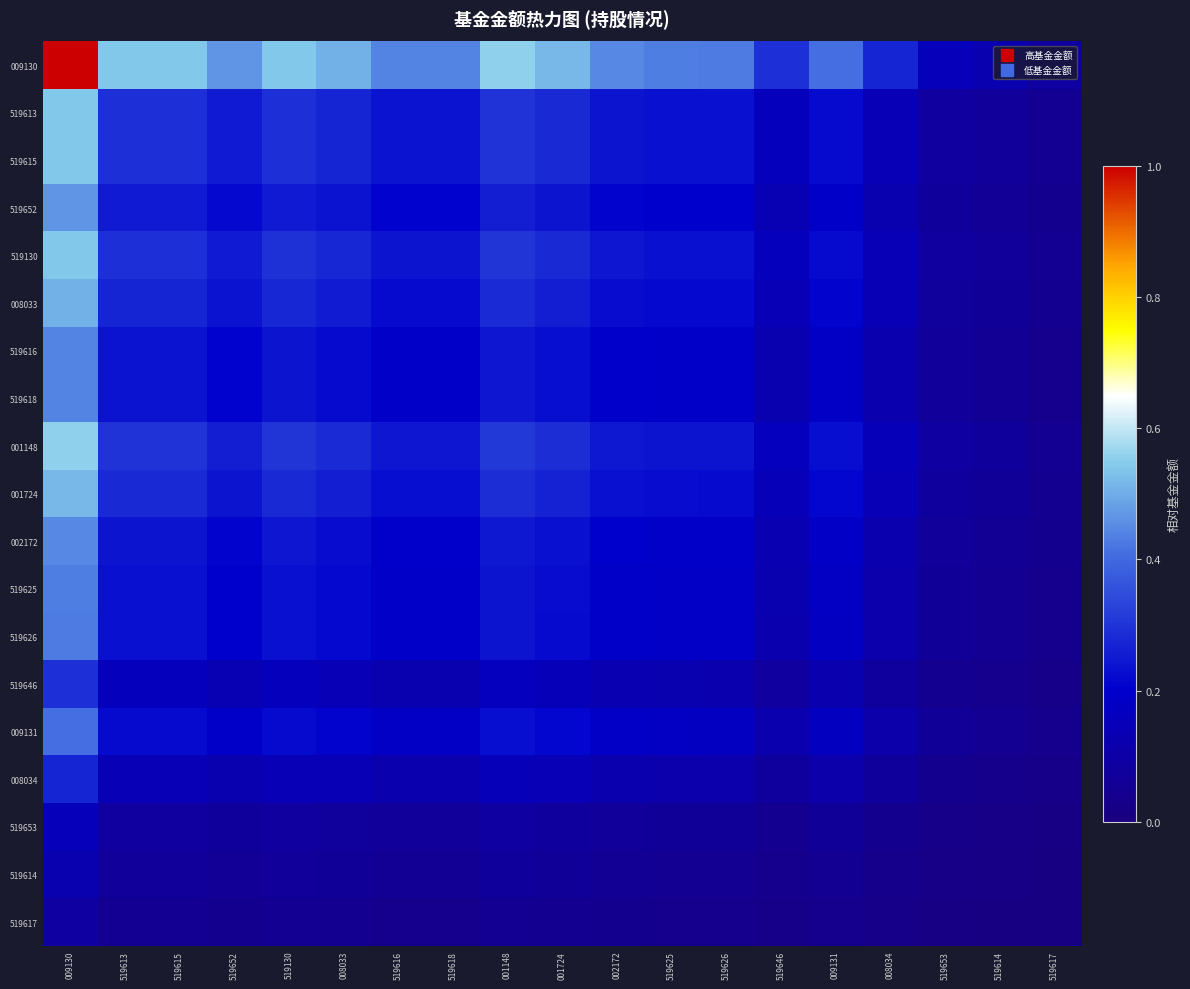

How many distinct data groups are displayed?

19